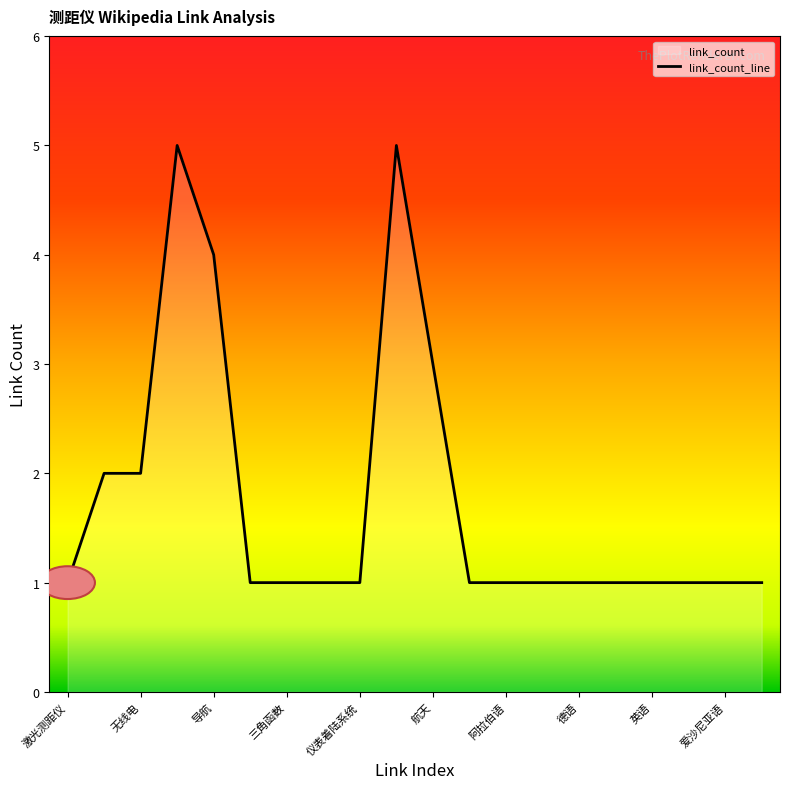

What is the greatest value displayed?

5